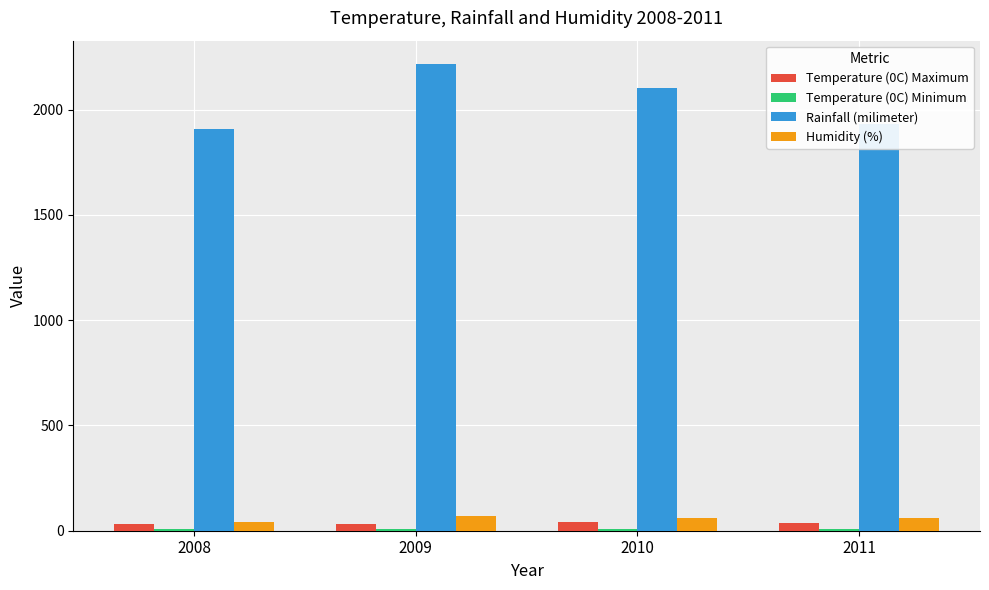

Which series has the largest range (max minus min)?

Rainfall (milimeter)